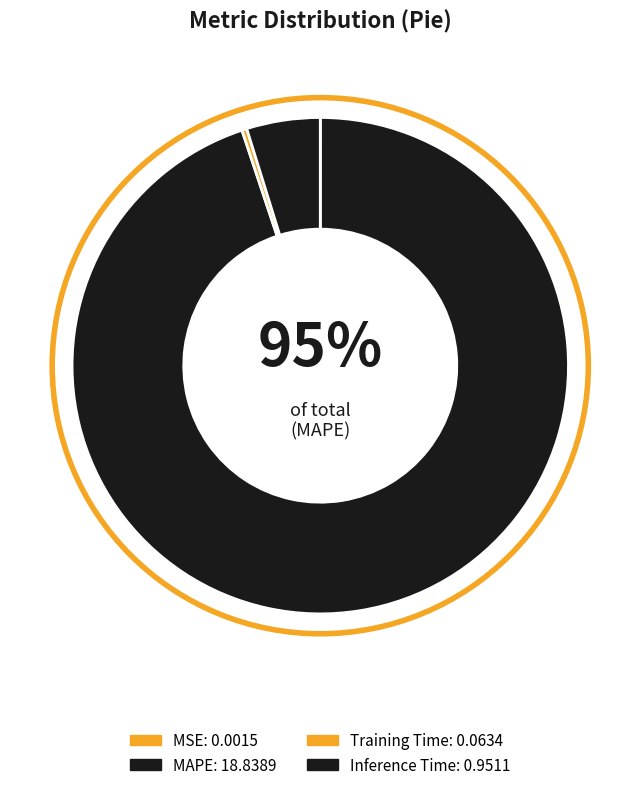

True or false: Training Time accounts for 0% of the total.

True